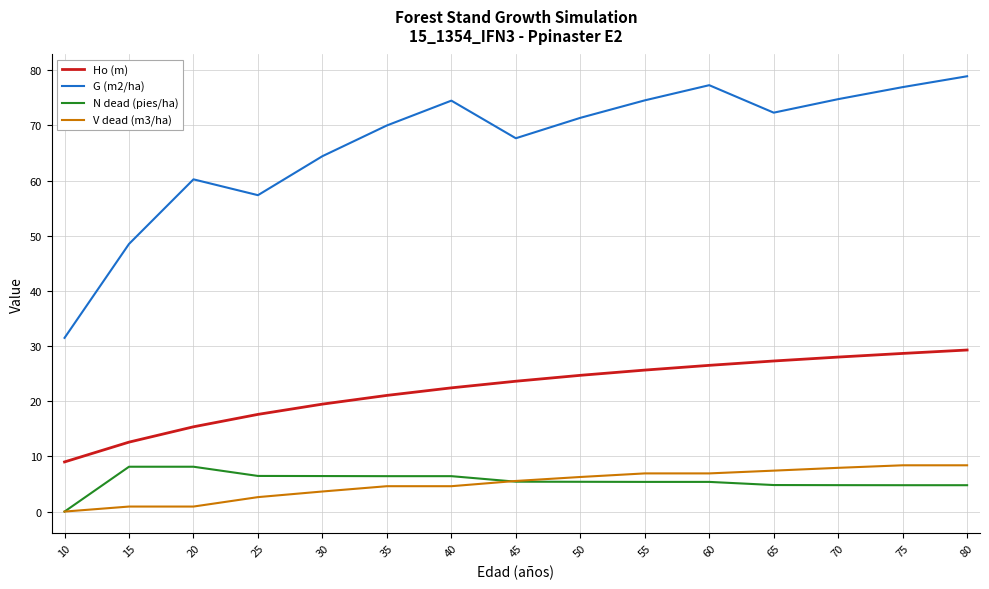

What are all the series names shown in the legend?

Ho (m), G (m2/ha), N dead (pies/ha), V dead (m3/ha)